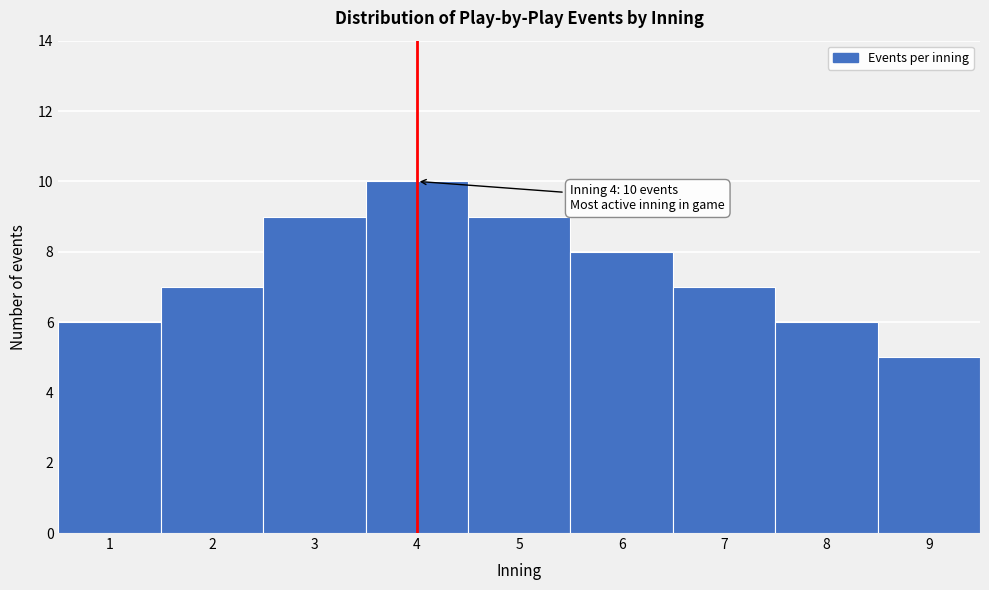

Over which range of the x-axis is the bar tallest?

3.5 to 4.5